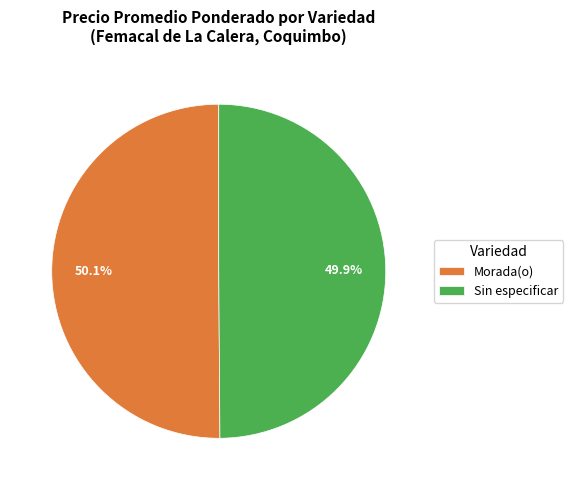

What portion of the pie excludes Sin especificar?

50.1%